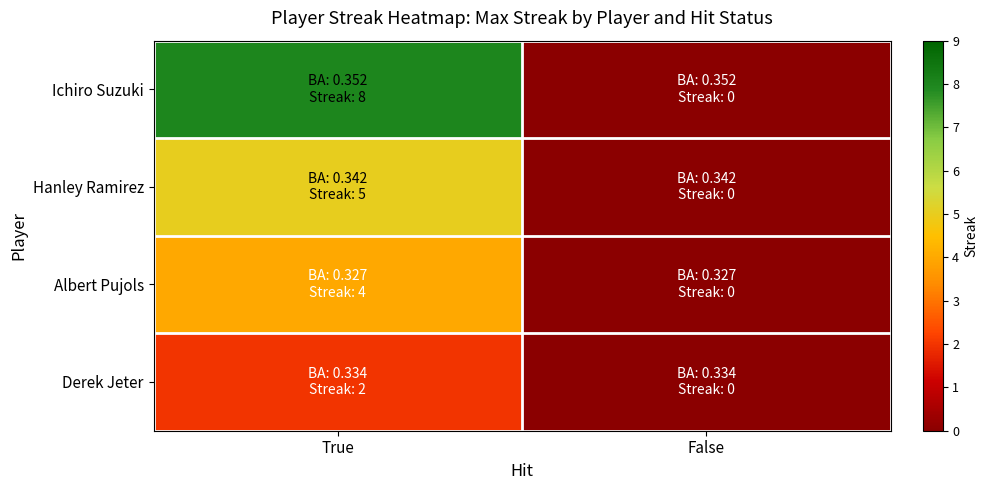

Which series has the largest total across all categories?

Ichiro Suzuki